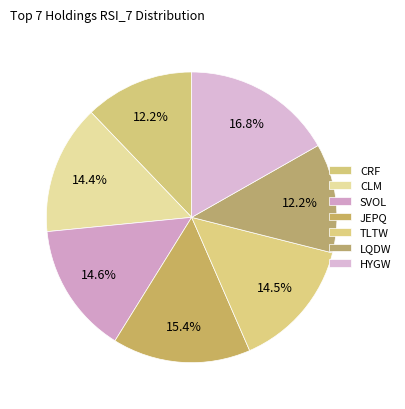

To the nearest percent, what is the average slice percentage?

14%